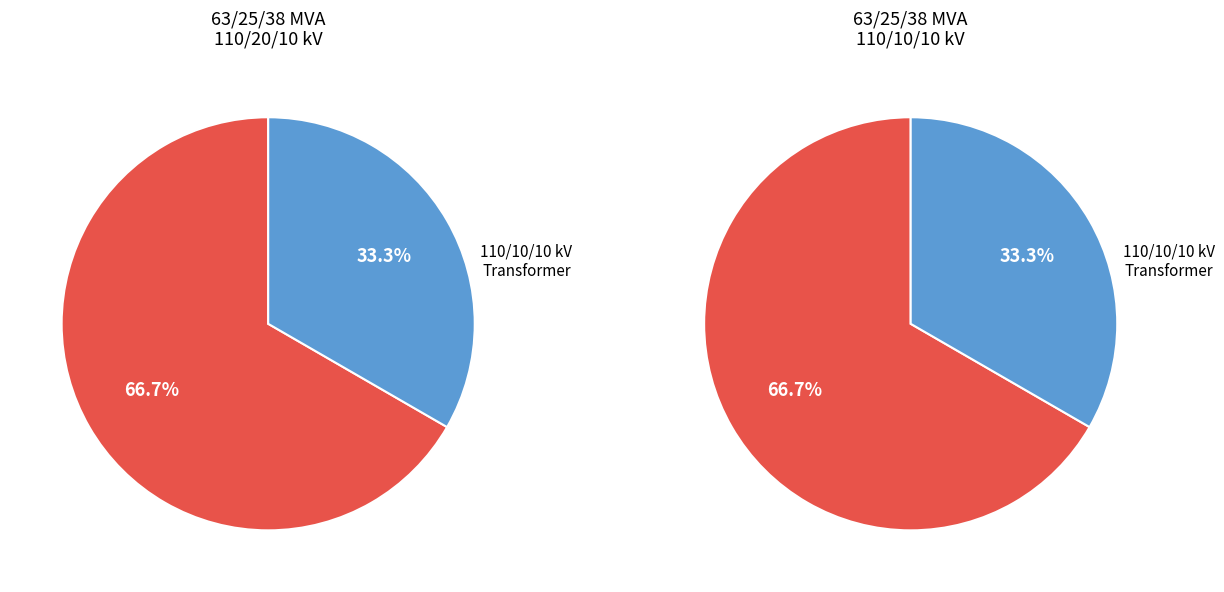

The 63/25/38 MVA 110/20/10 kV slice represents 67% of the pie. True or false?

True